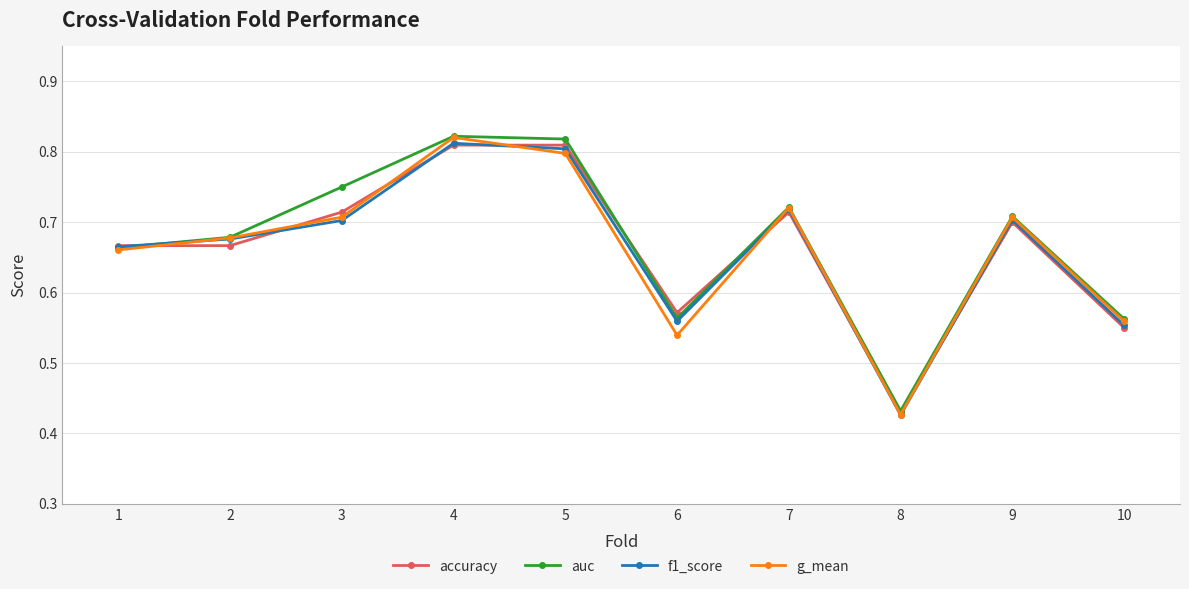

What is the total value across all series at 6?

2.2